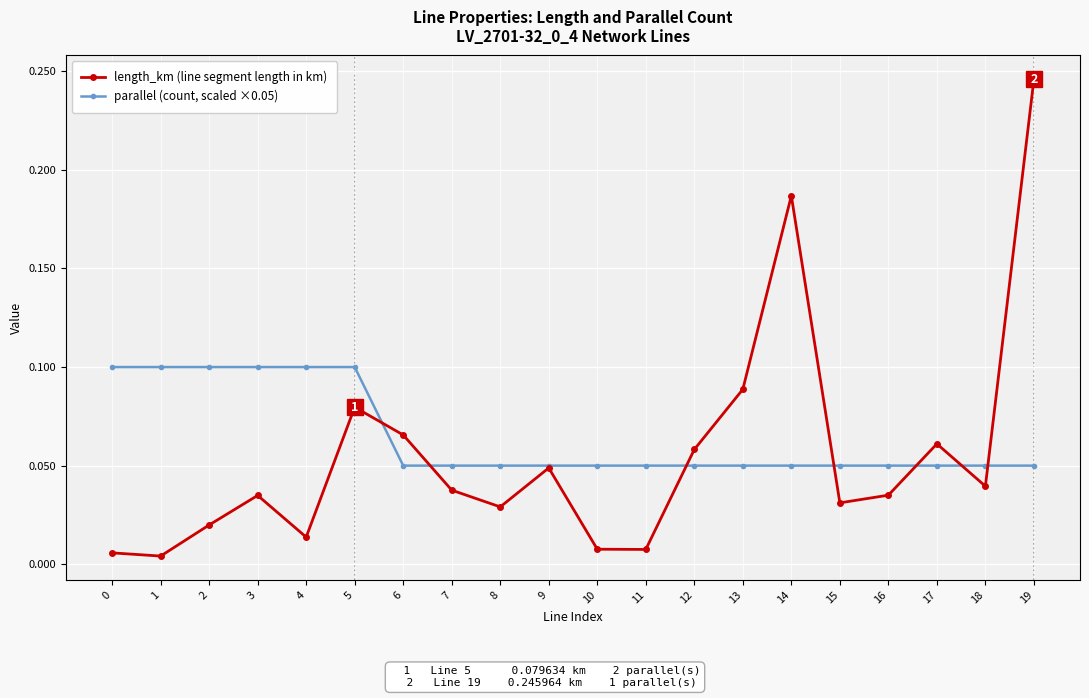

Is the value of length_km (line segment length in km) at 3 greater than the value of parallel (count, scaled ×0.05) at 10?

No